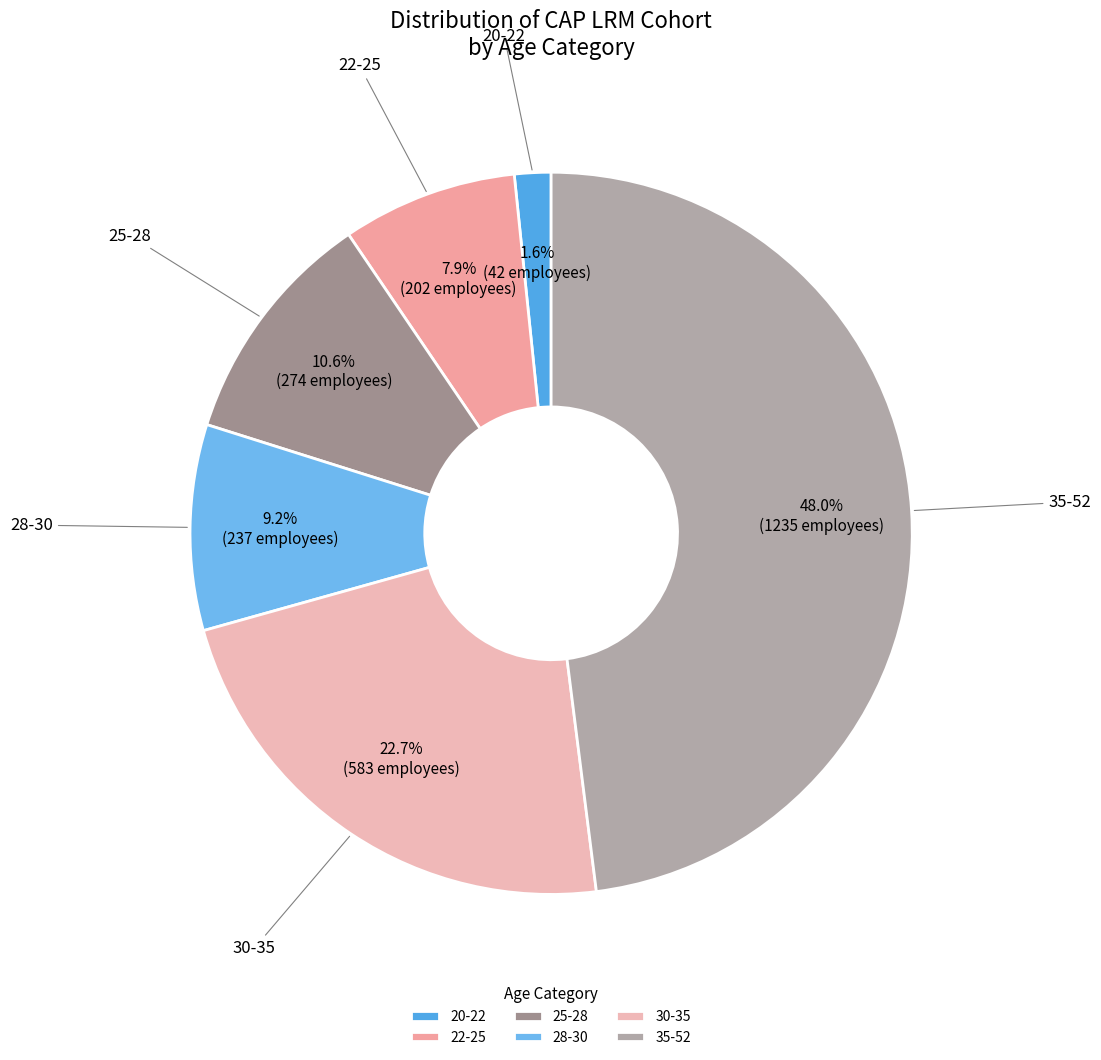

True or false: 30-35 accounts for 23% of the total.

True